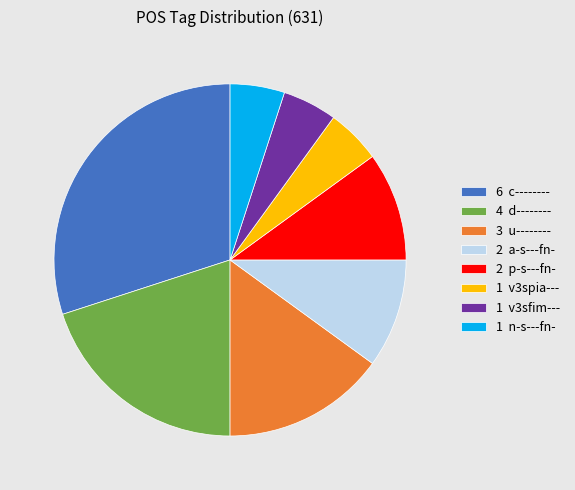

Does any single category account for the majority?

No